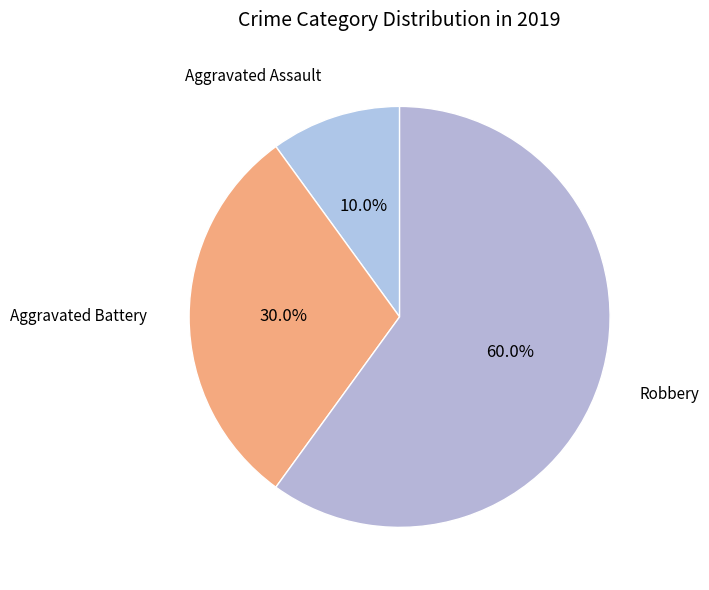

Which category has the biggest portion of the pie?

Robbery